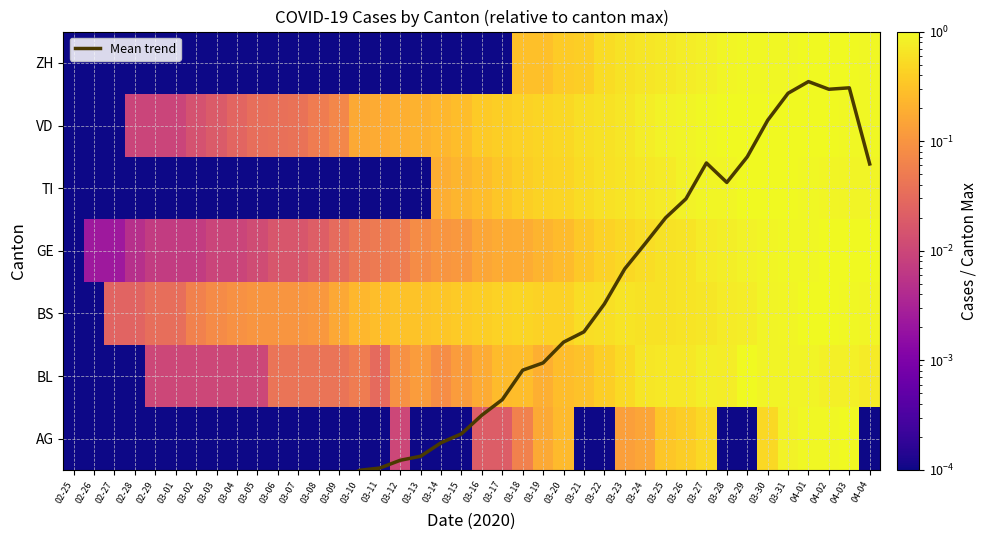

Where is TI nearest to the value 0?

02-25